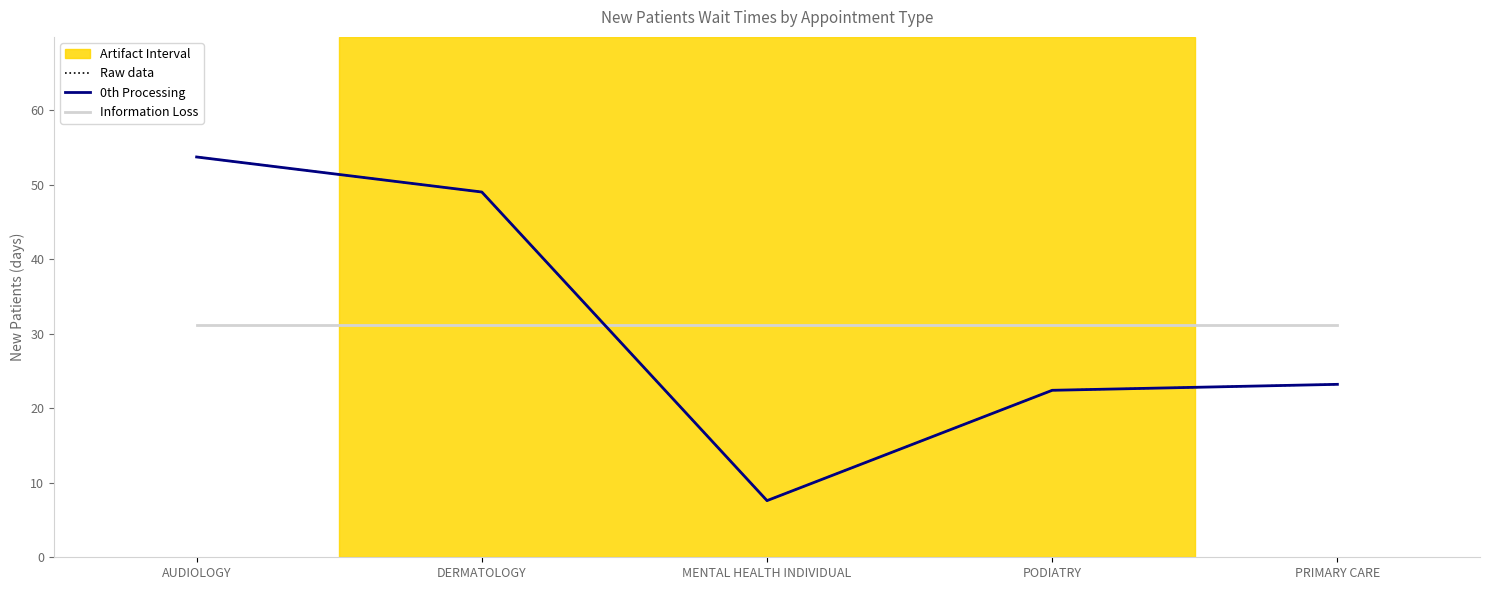

Does the chart display data point markers on the line(s)?

No